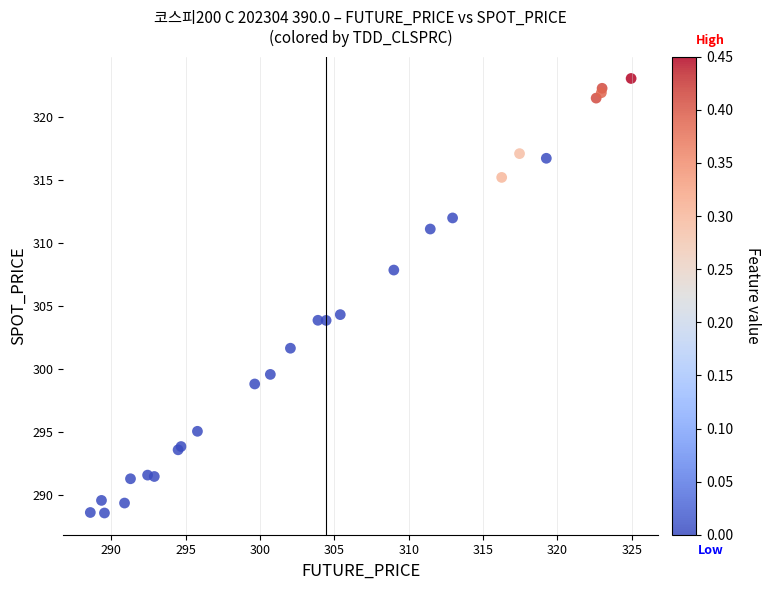

What Y value in the scatter plot is closest to 305?

304.3